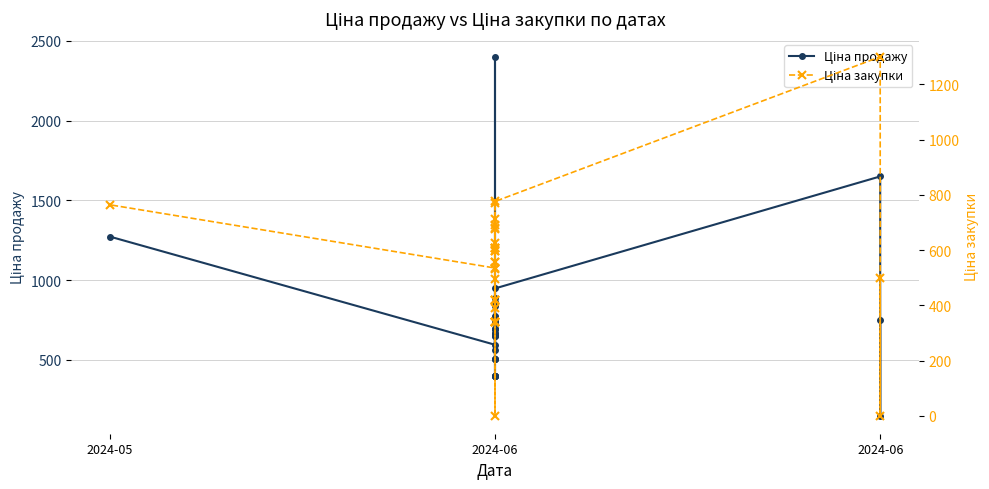

Where is the first local maximum for Ціна закупки?

2024-06